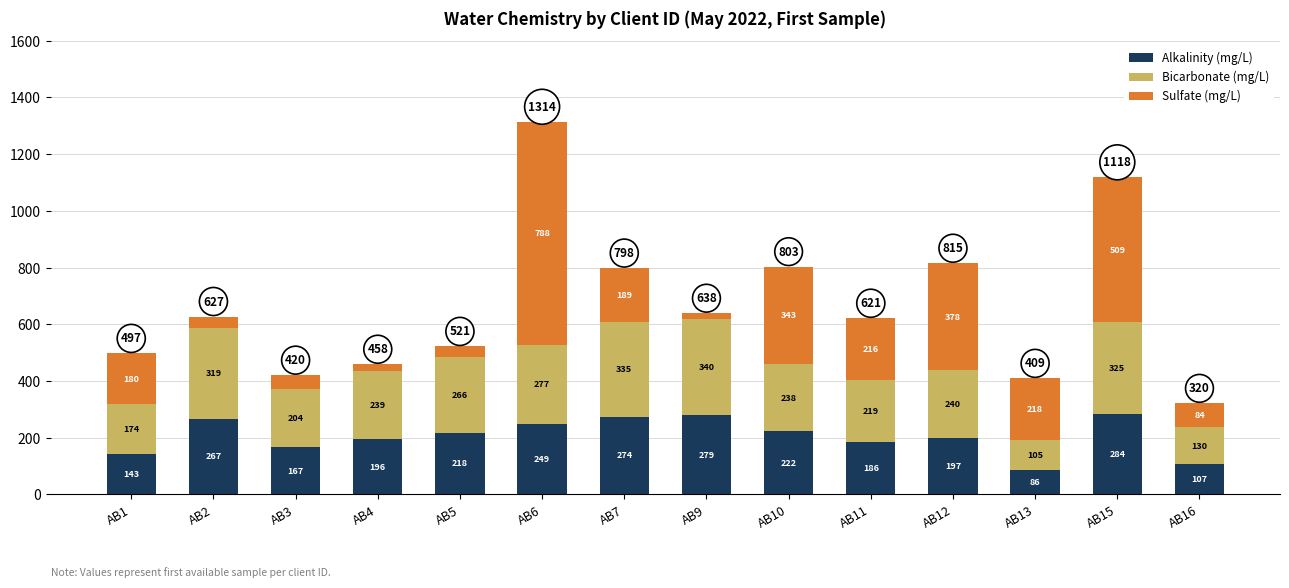

Where does the Alkalinity (mg/L) series first go above 218?

AB2